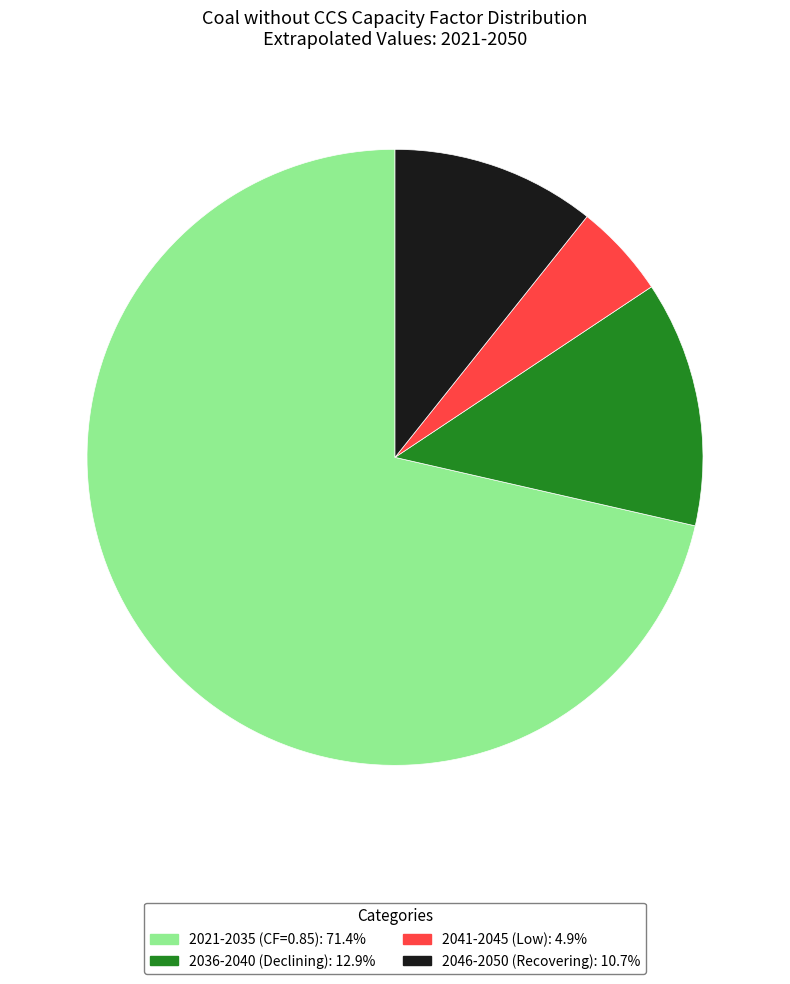

Is there any slice that represents more than half of the pie?

Yes